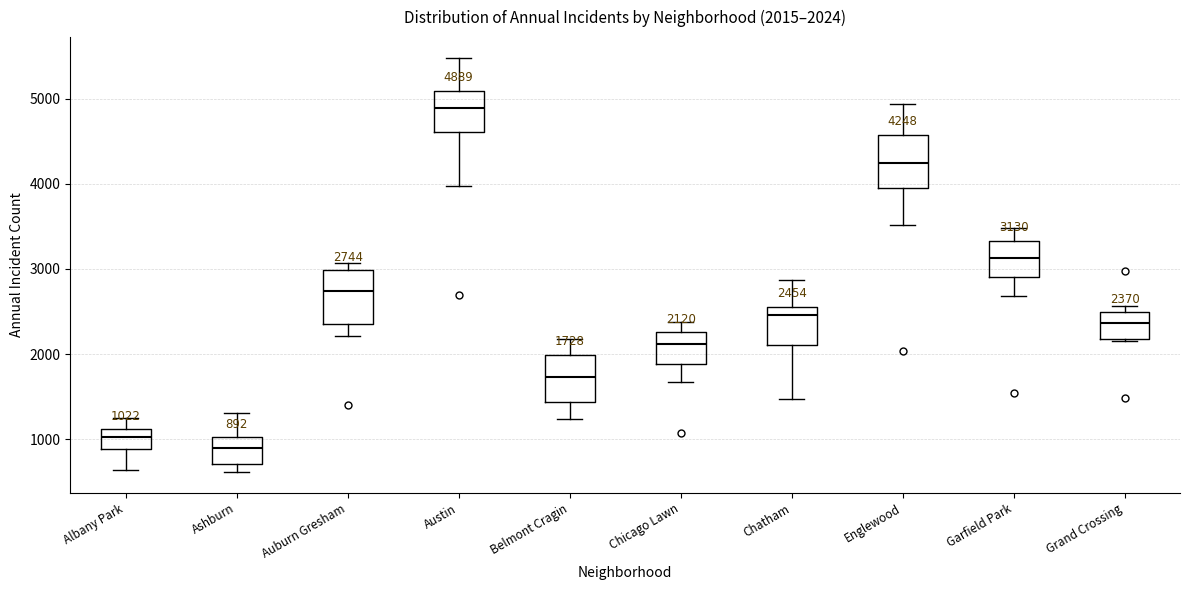

Which box has the highest median line?

Austin